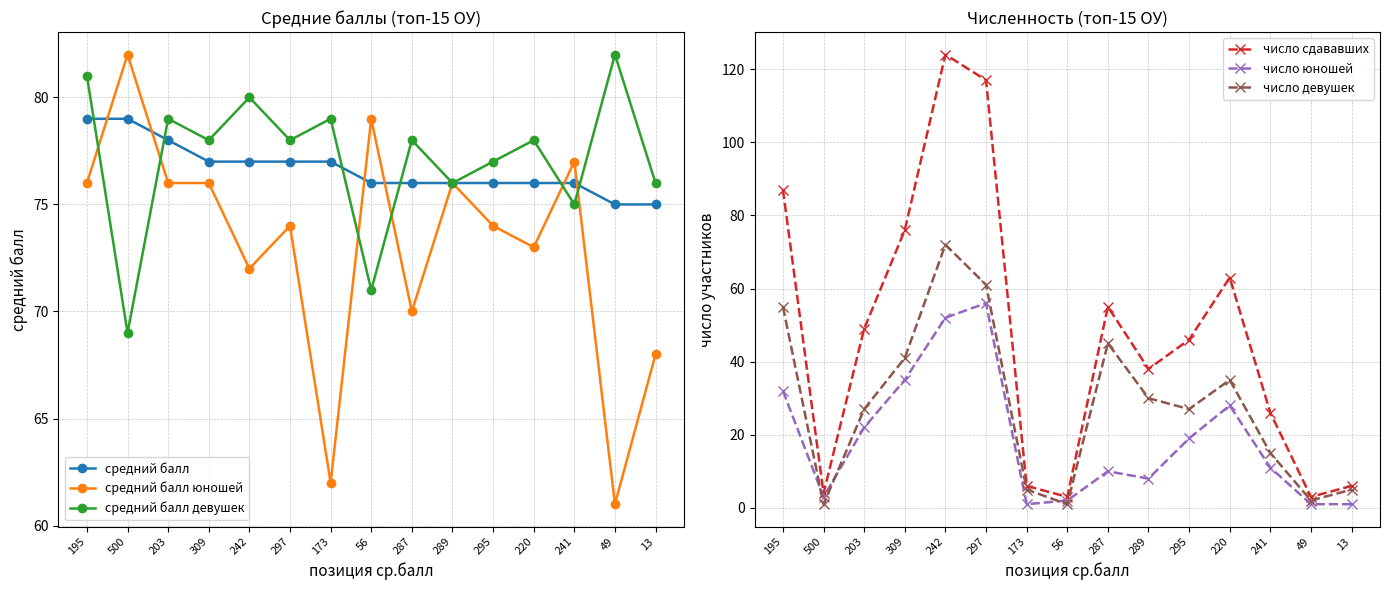

Is it true that средний балл девушек equals 23 at 242?

False